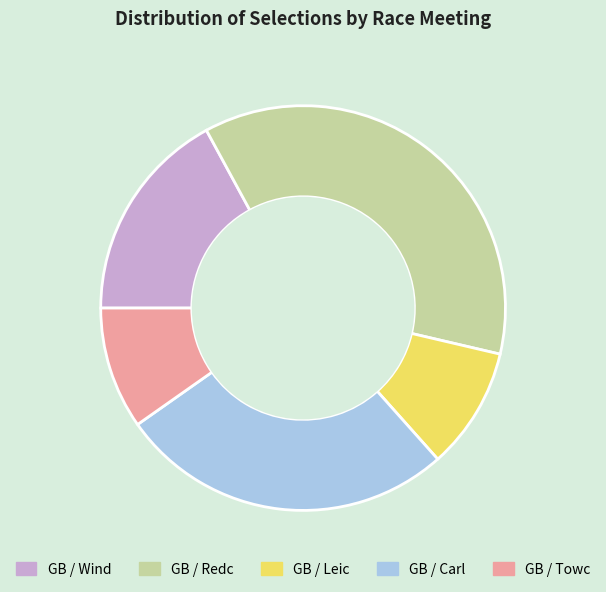

Is there any slice that represents more than half of the pie?

No